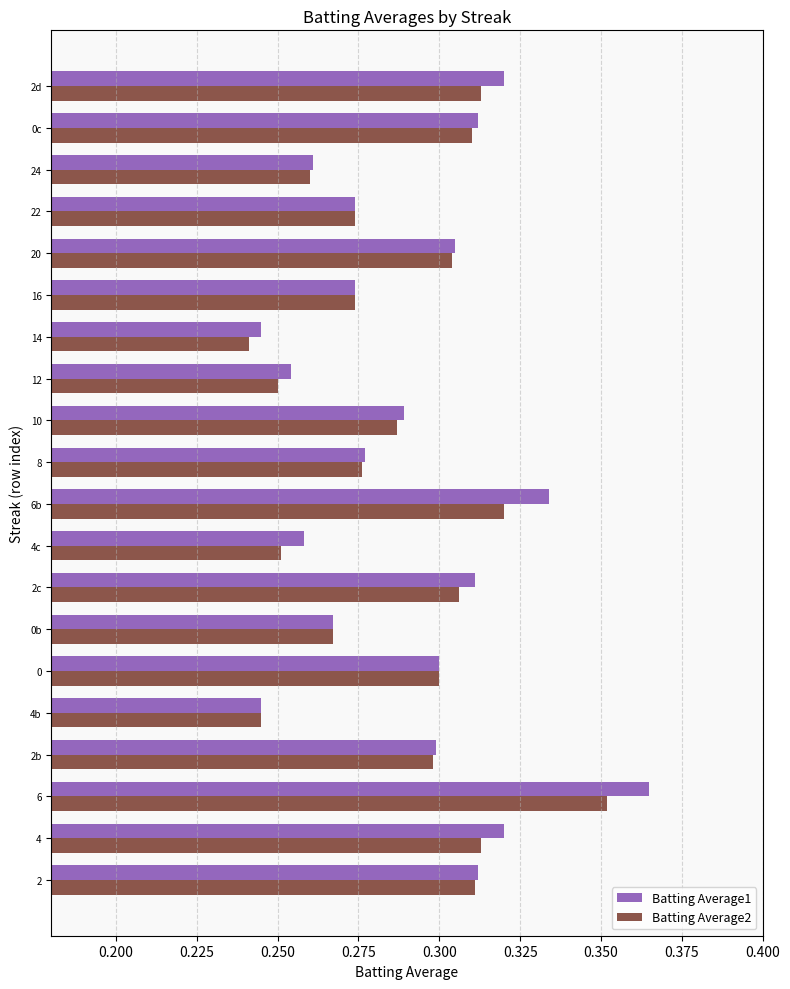

Between 6b and 2d, which series saw the biggest shift?

Batting Average1